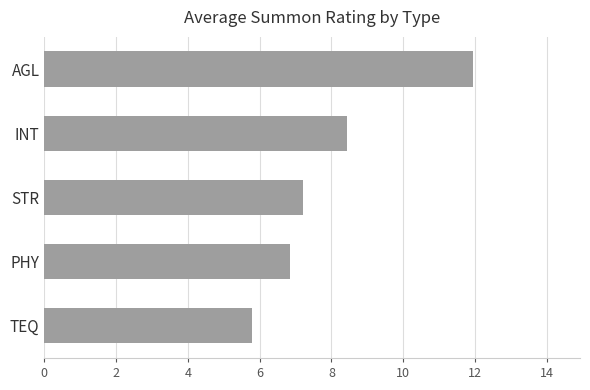

What is the sum of all values?

40.2